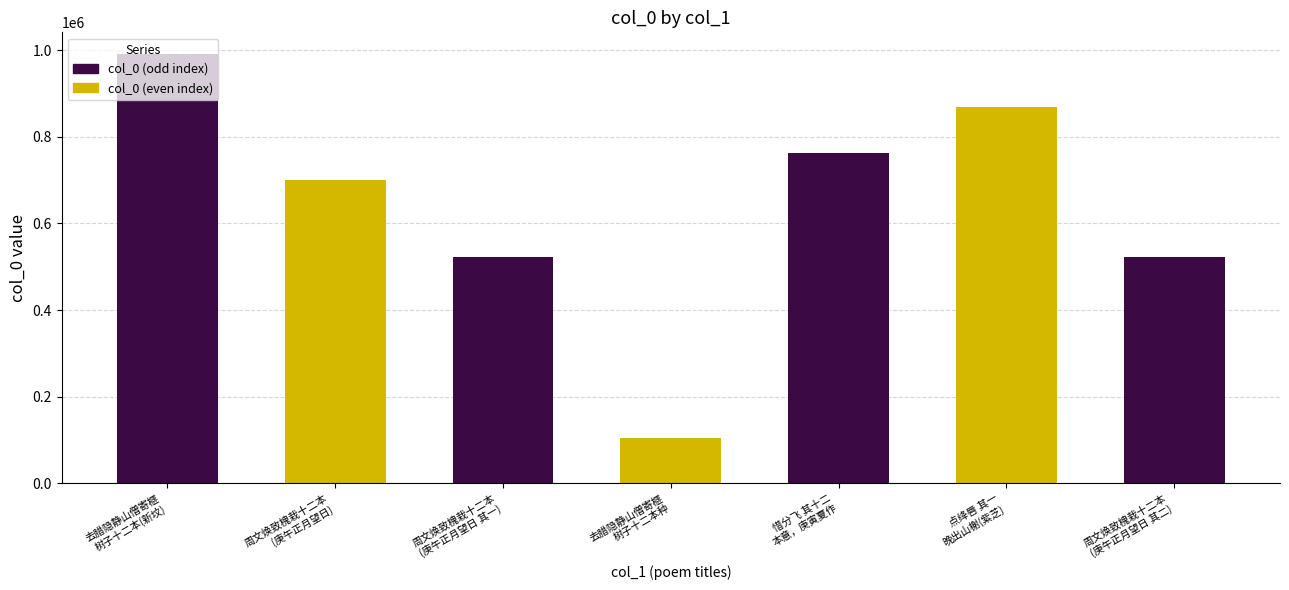

Is it true that the value at 去腊隐静山僧寄榧树子十二本柏树子十四本种于新坟 is 991874?

True